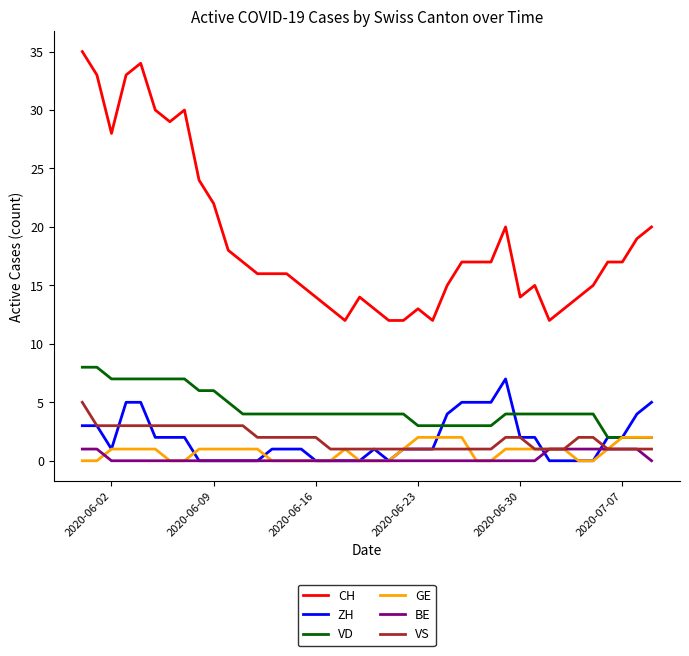

Which series has the widest spread of values?

CH